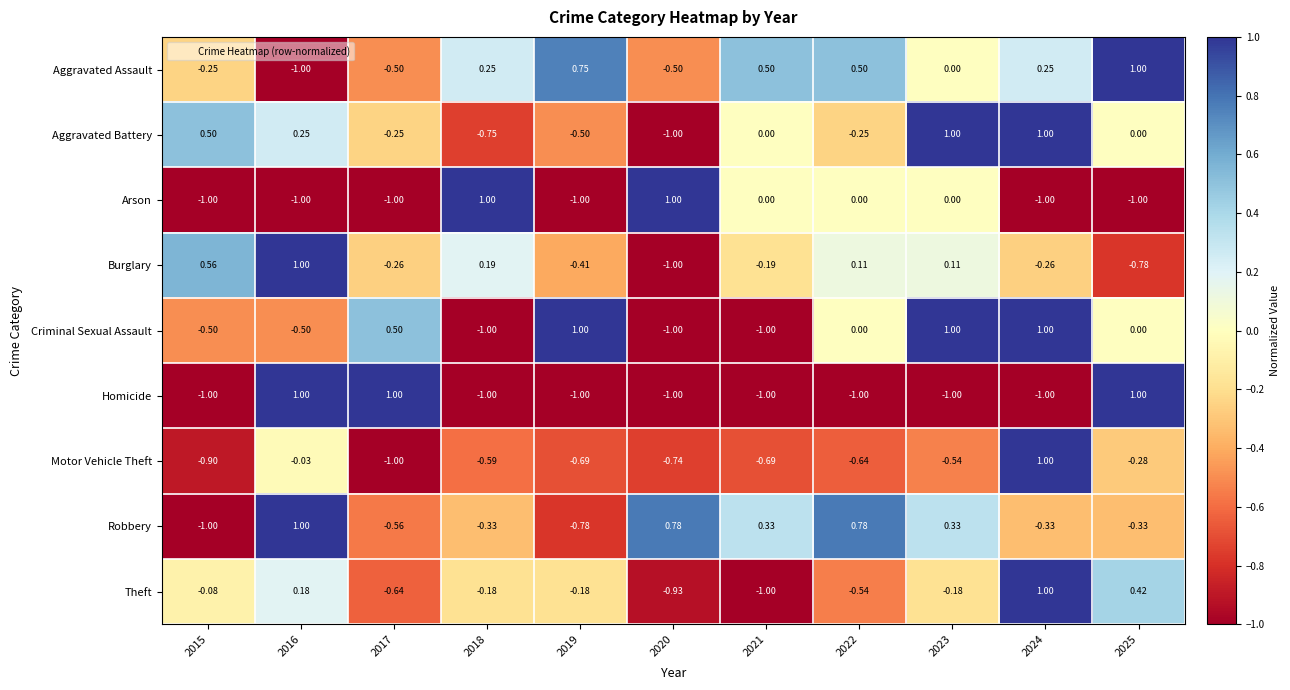

Which series changed the most between 2020 and 2022?

Burglary